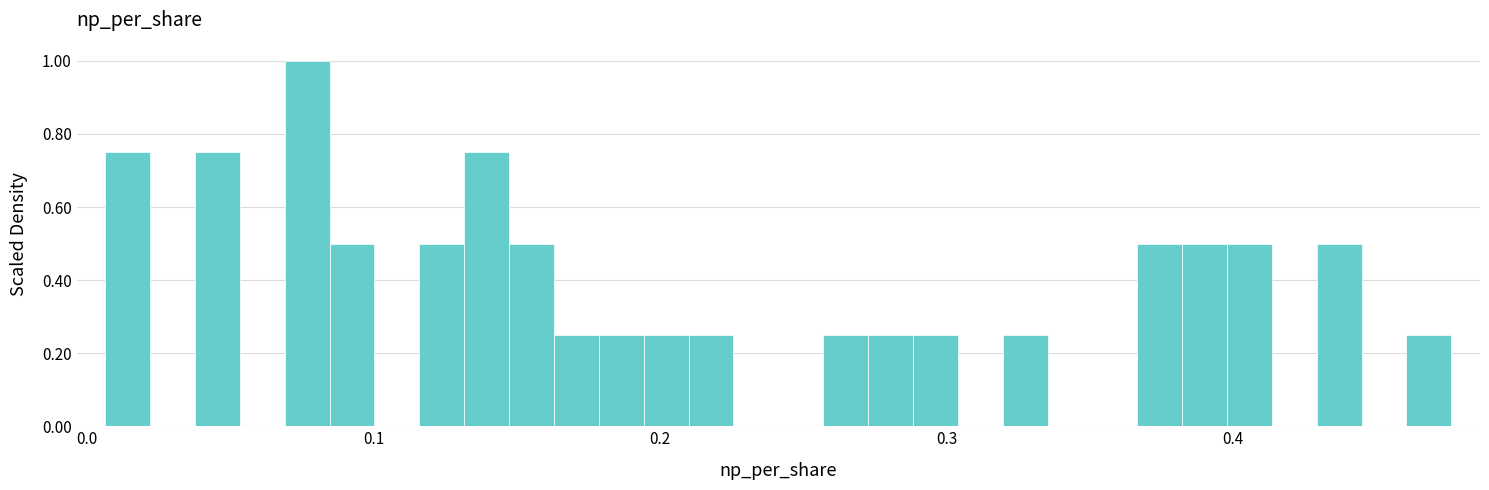

Around what value on the x-axis is the tallest bar? Give the approximate position of its centre, as read against the axis.

0.08